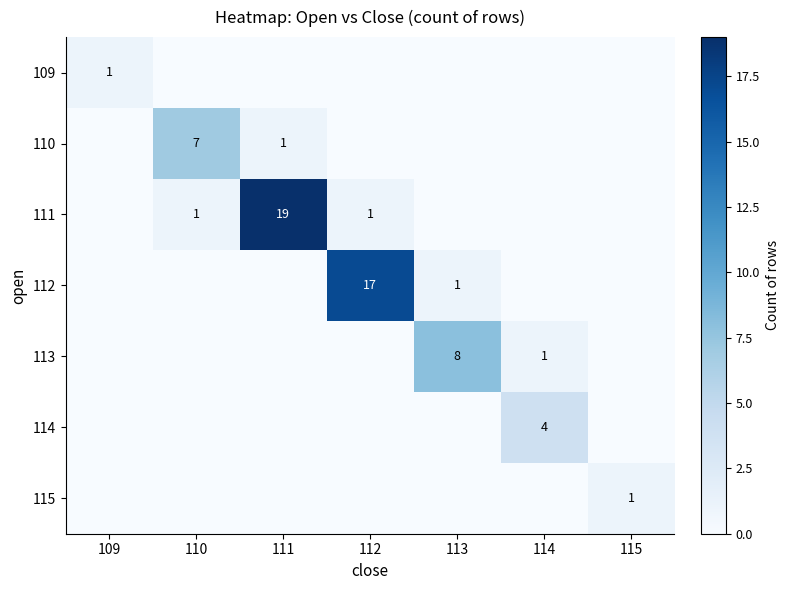

The 113 series shows 1 at 114. True or false?

True